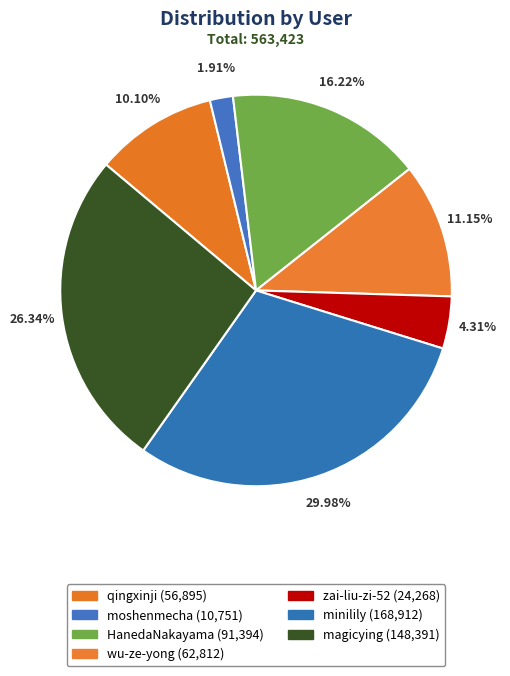

Which category has the biggest portion of the pie?

minilily